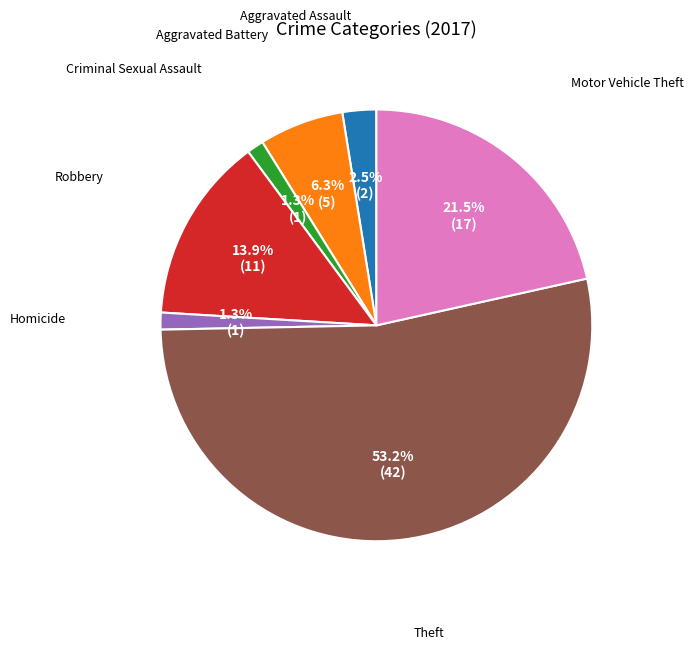

What is the ratio of the value at Motor Vehicle Theft to the value at Aggravated Battery?

3.4